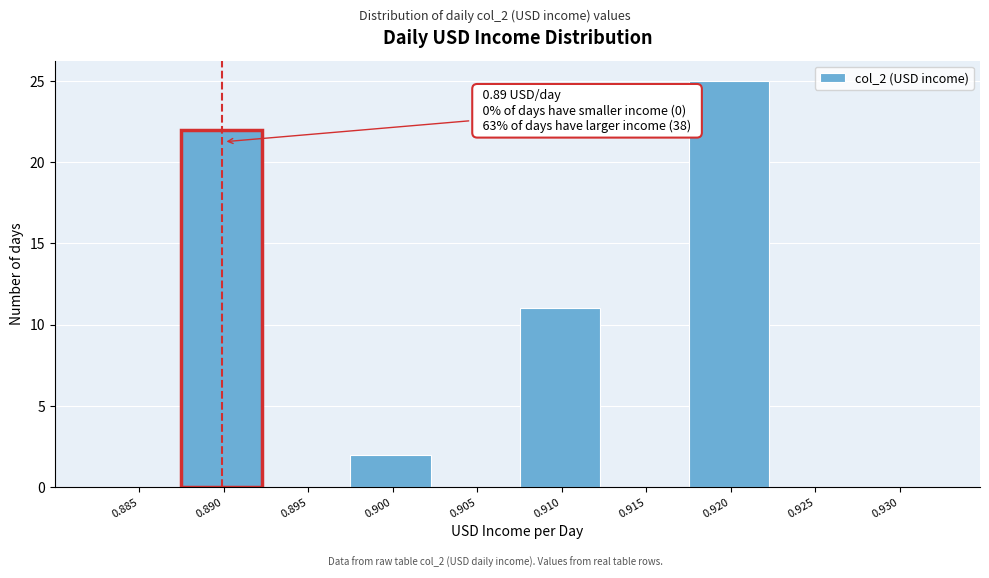

Reading left to right, extract all data points from this chart.

0.885=0	0.890=22	0.895=0	0.900=2	0.905=0	0.910=11	0.915=0	0.920=25	0.925=0	0.930=0